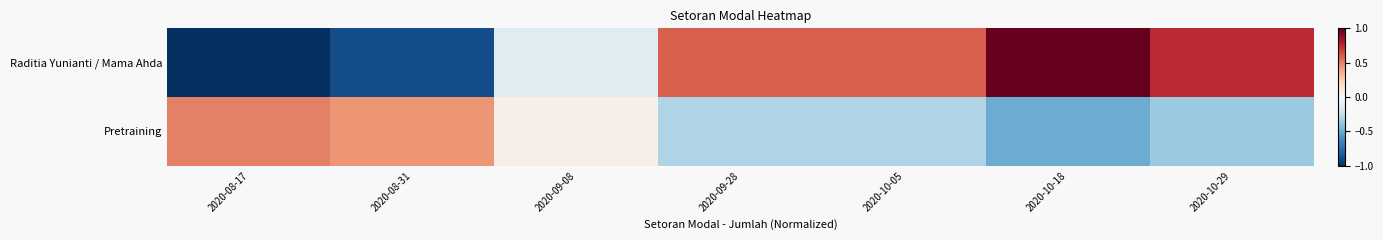

Which series has the largest range (max minus min)?

Raditia Yunianti / Mama Ahda